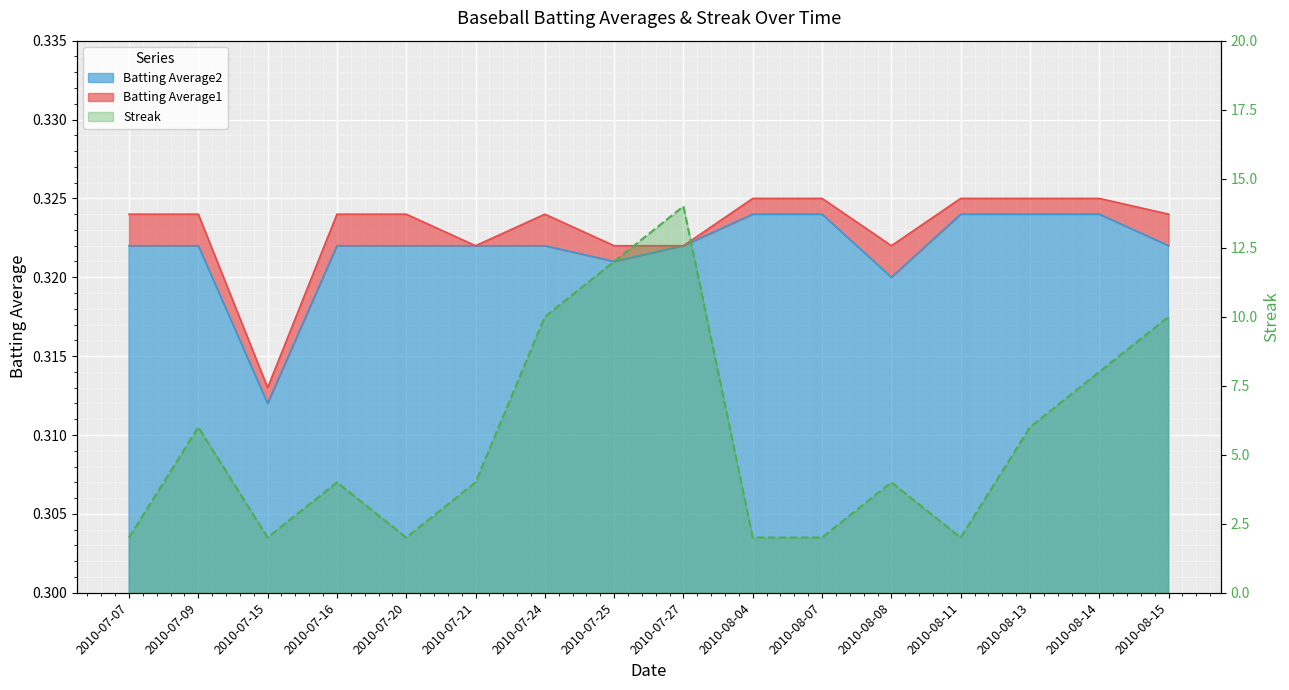

At which category does Batting Average1 reach its first local peak?

2010-07-24